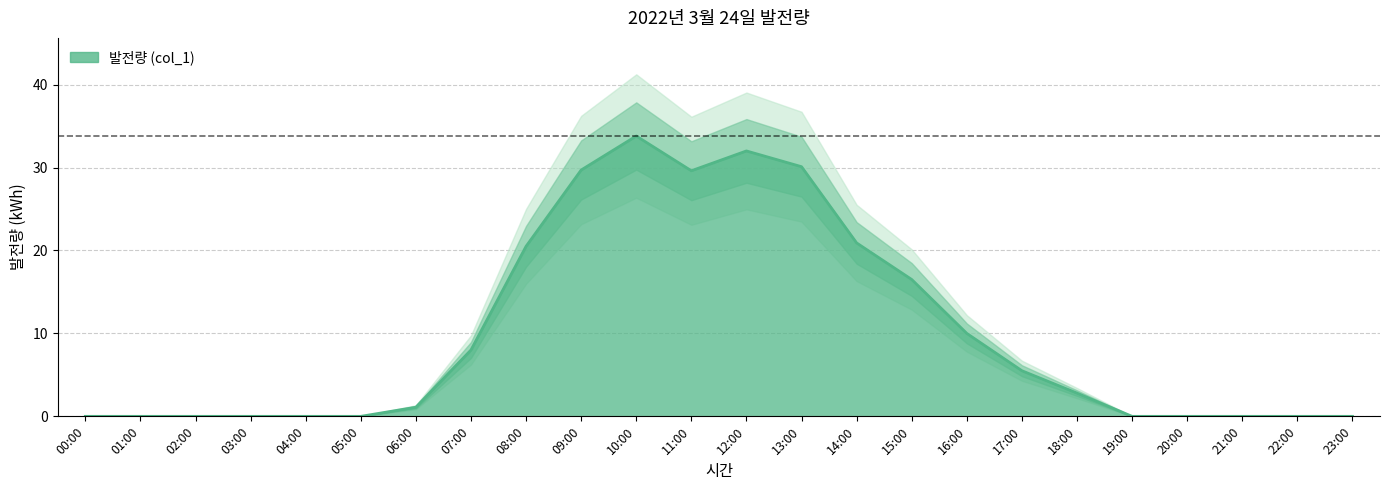

At which label does the data first exceed 2?

07:00